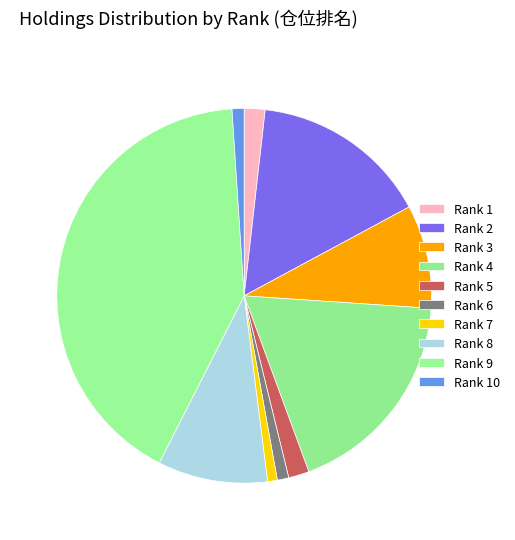

Is there a majority slice in this chart?

No